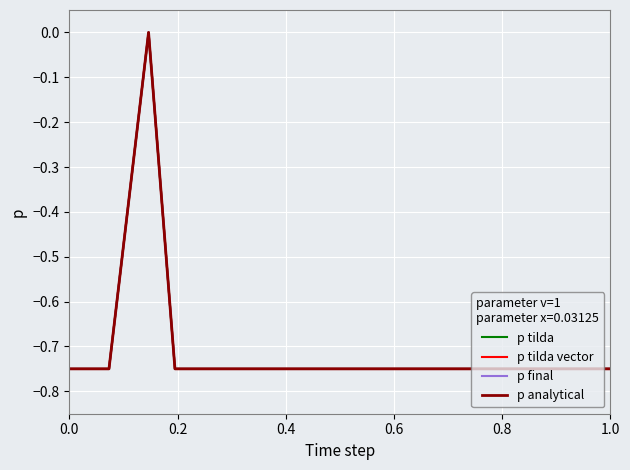

How many interior local peaks does the p tilda vector series have?

1